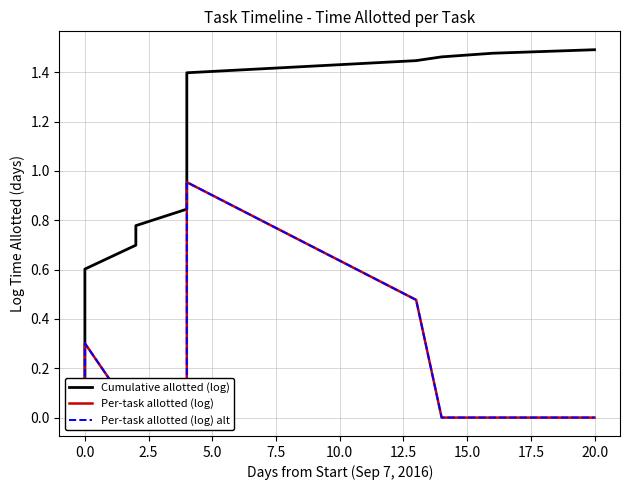

True or false: Per-task allotted (log) has more than 2 interior local peaks.

False